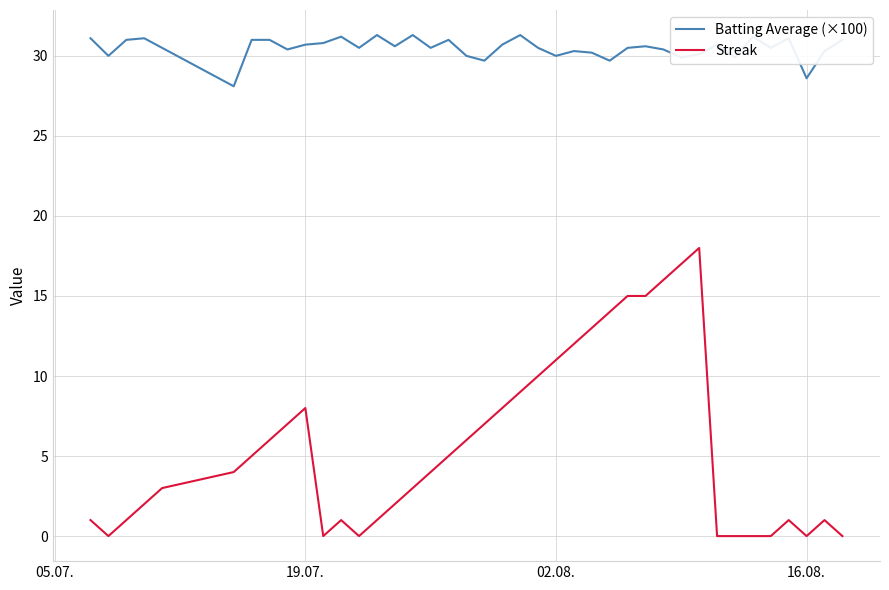

List the series in order of their peak value, highest first.

Batting Average (×100), Streak